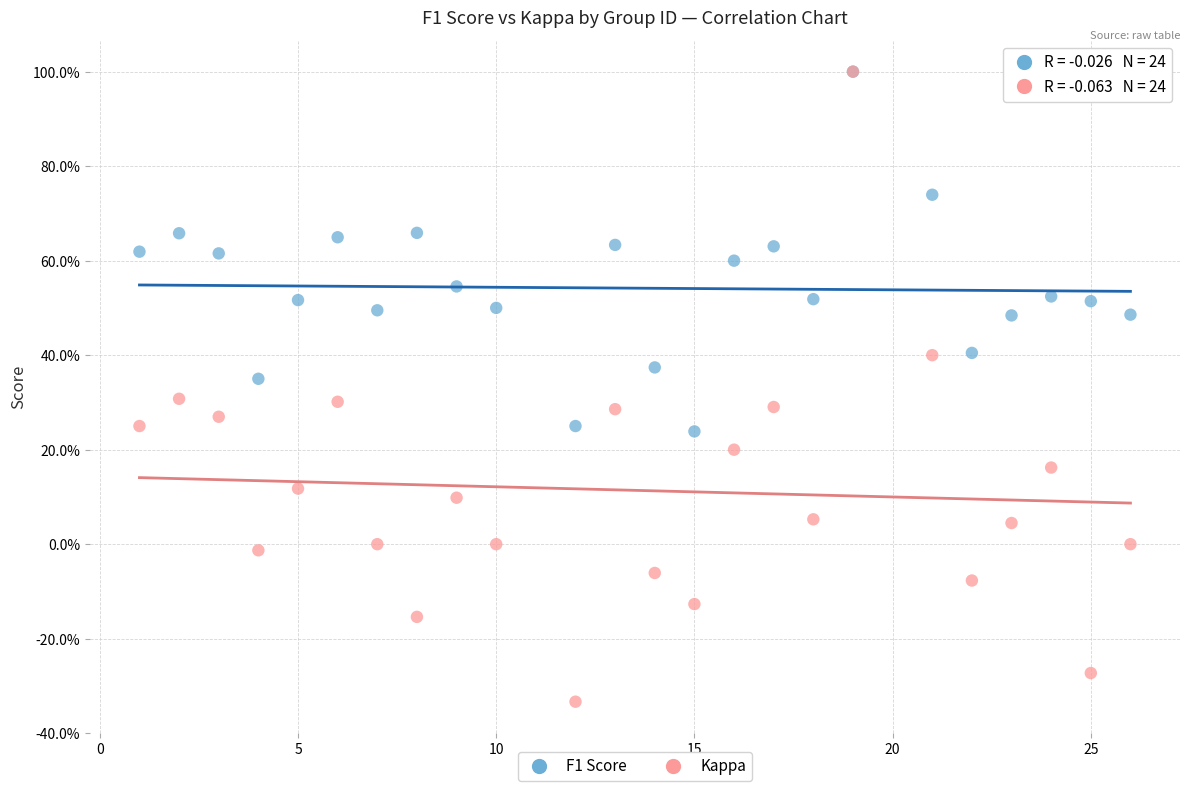

What are all the series names shown in the legend?

F1 Score, Kappa